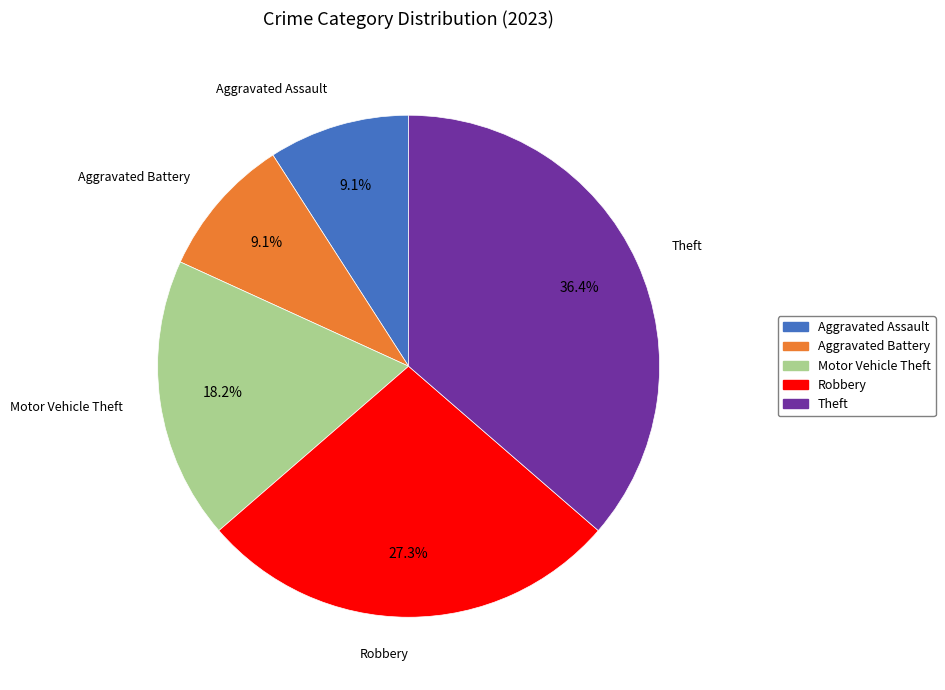

What percentage is the Aggravated Battery slice, to the nearest percent?

9%